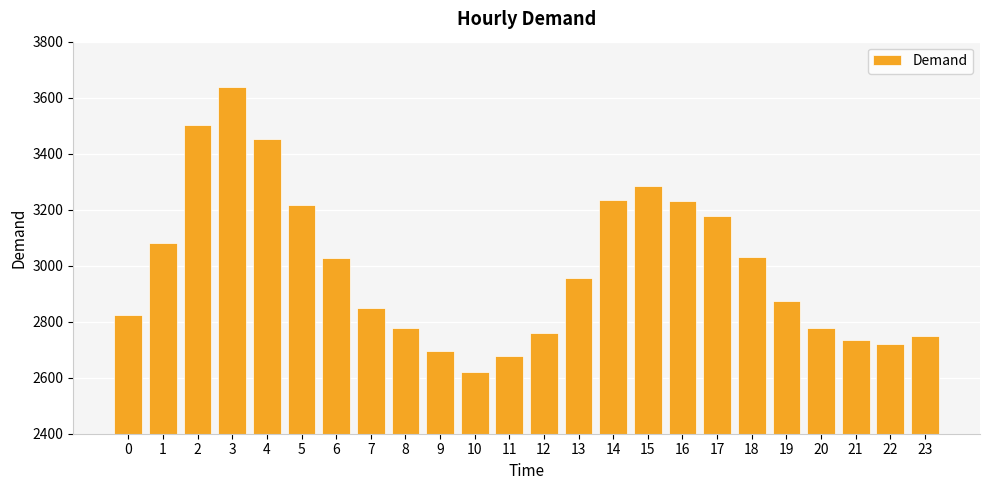

Between 4 and 11, which is larger?

4